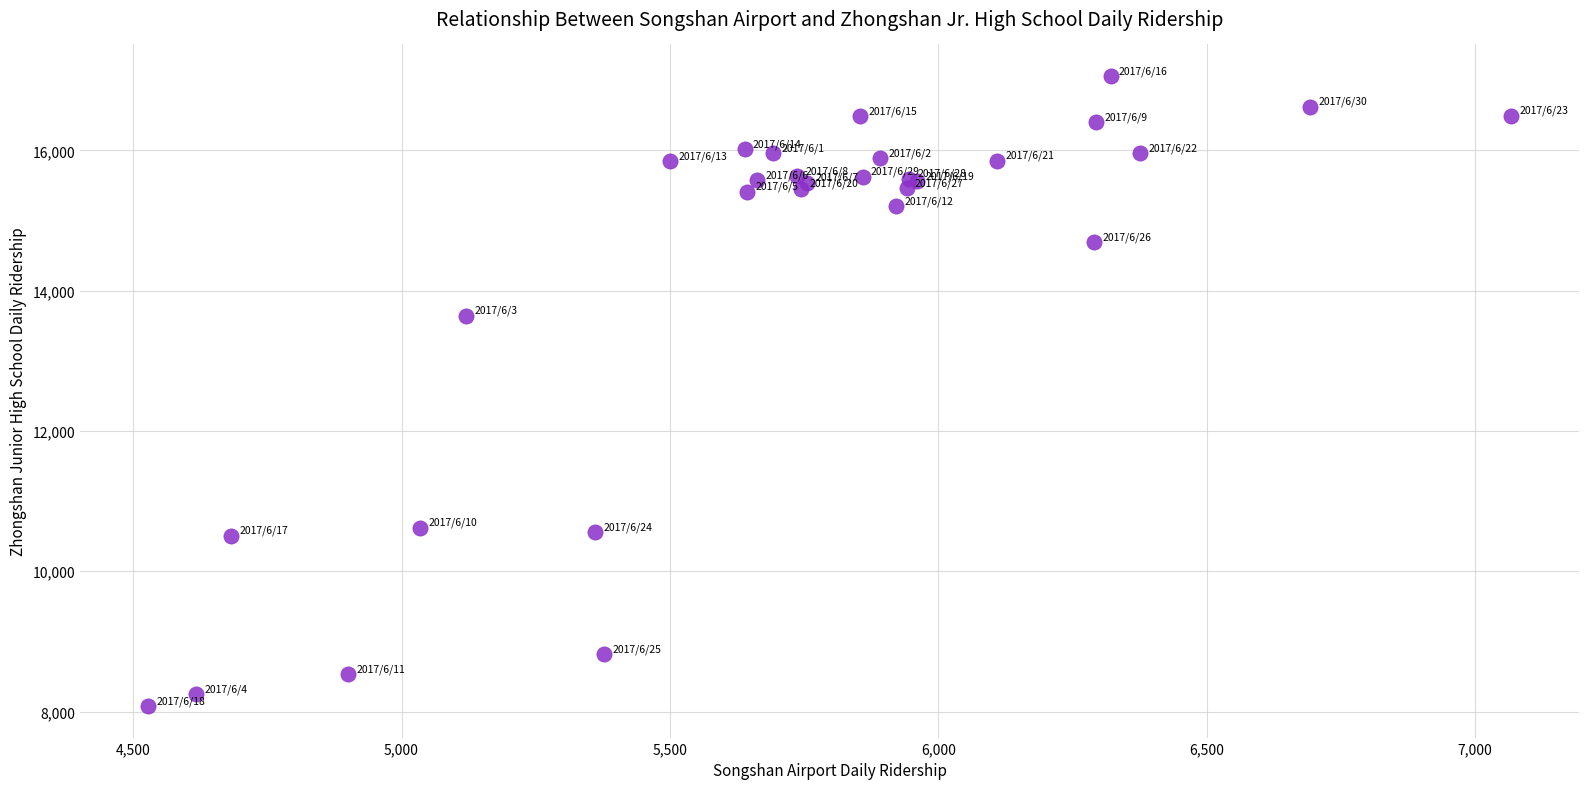

What Y value in the scatter plot is closest to 12569?

13642